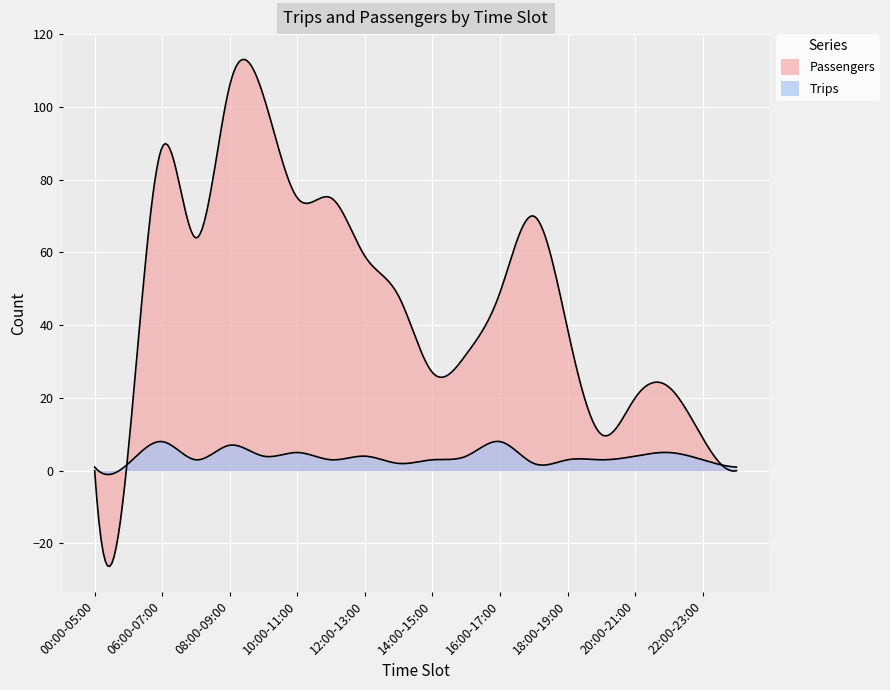

Is the value of Passengers at 00:00-05:00 greater than the value of Trips at 23:00-24:00?

No